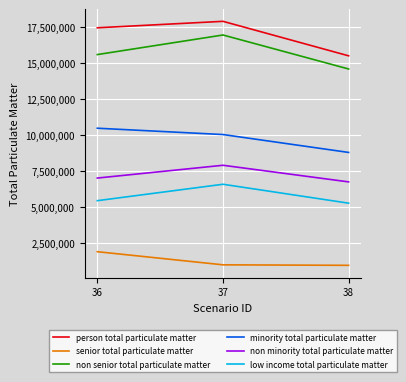

At which category is the sum across all series the highest?

37